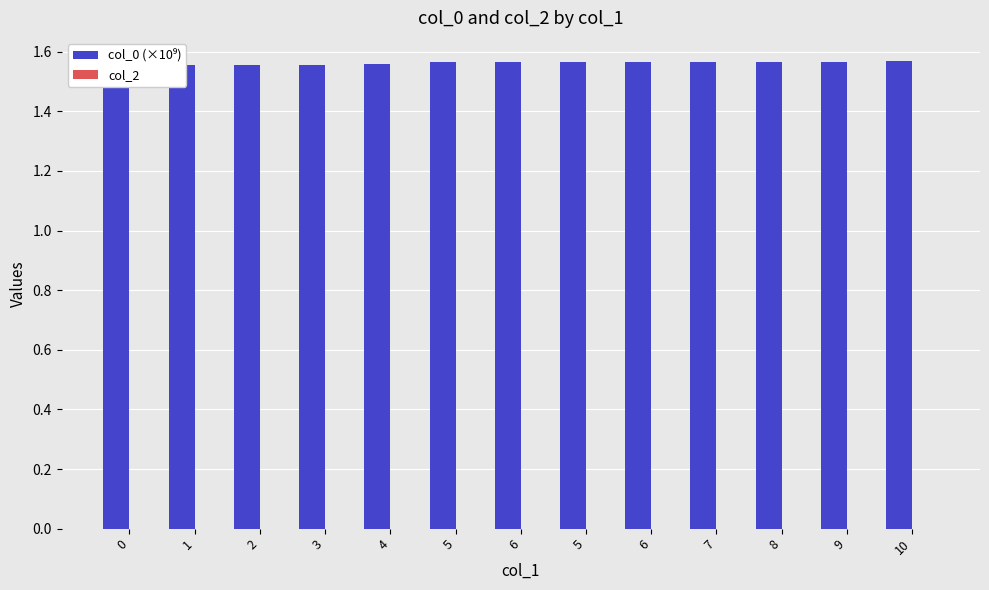

At 2, list the series in order from largest to smallest.

col_0 (×10⁹), col_2